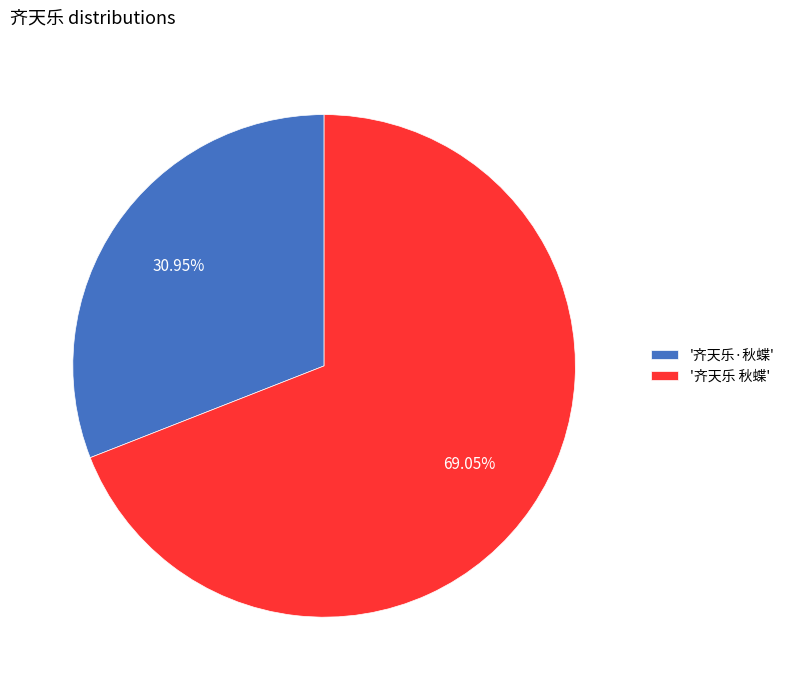

How many segments does this pie chart have?

2